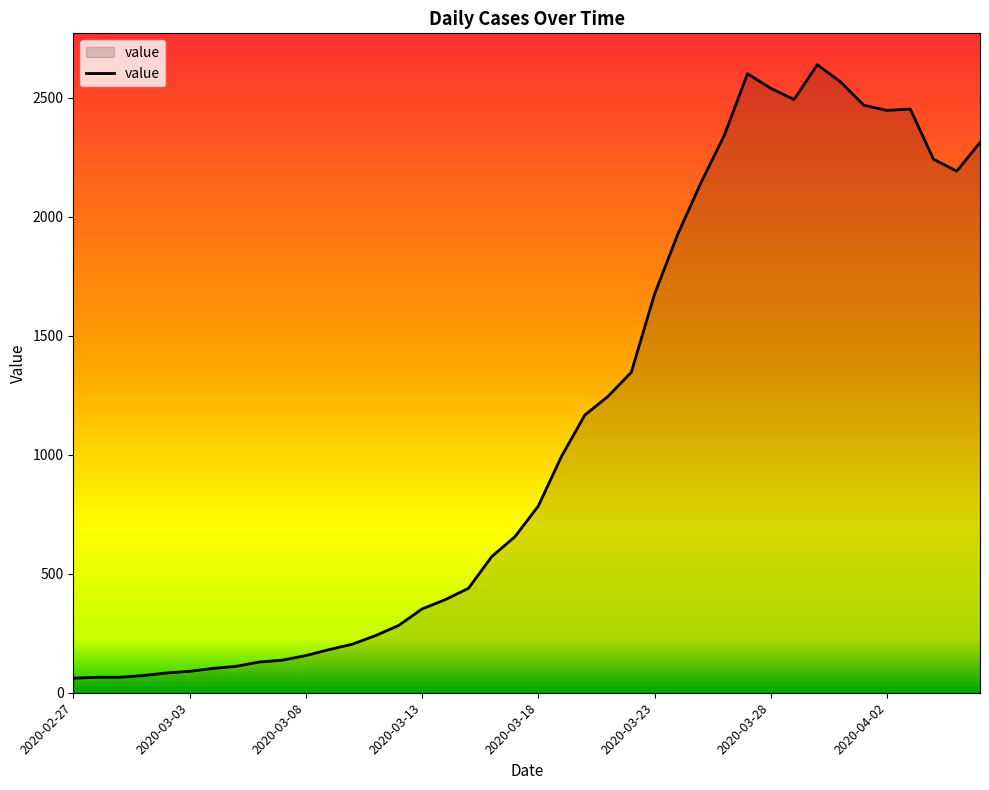

What is the difference between the maximum and minimum values?

2577